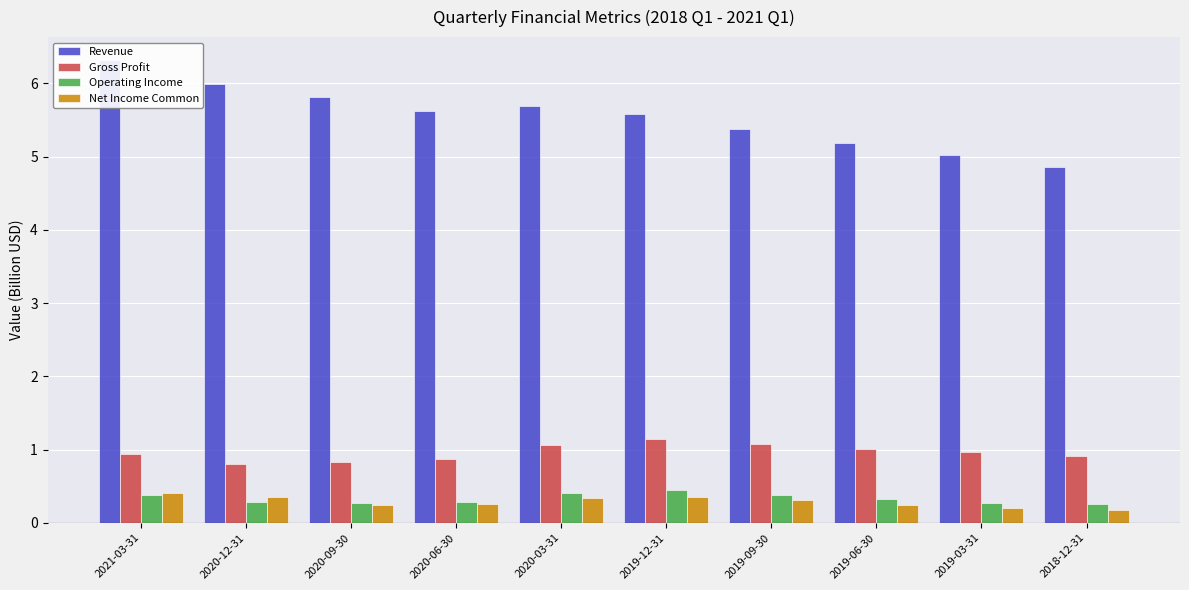

How many groups of bars are there?

10